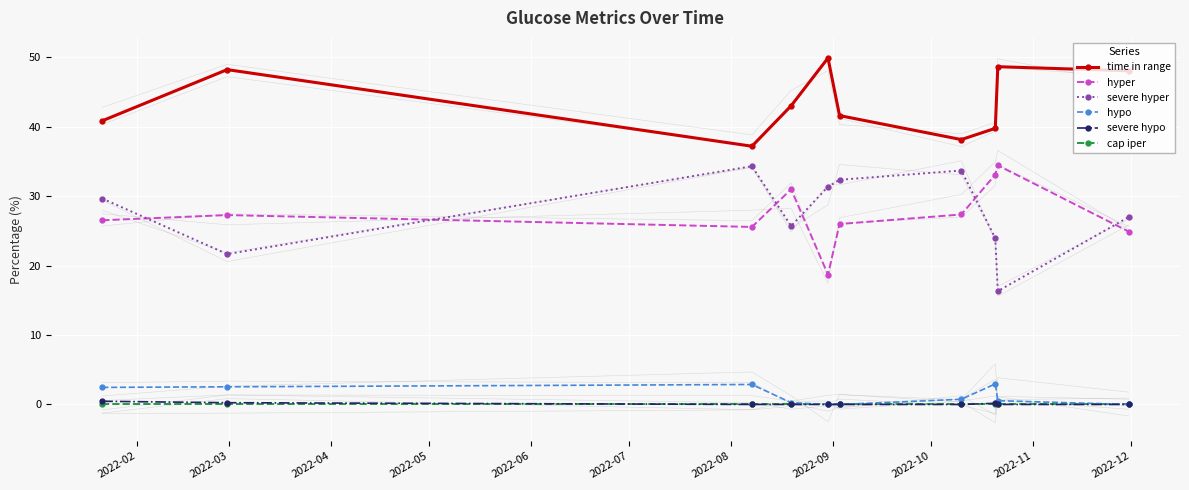

Reading right to left, extract all data points from this chart.

time in range: 2022-11=48.1	2022-10=48.7	2022-09=39.8	2022-08=38.2	2022-07=41.6	2022-06=49.9	2022-05=43.0	2022-04=37.2	2022-03=48.2	2022-02=40.9
hyper: 2022-11=24.9	2022-10=34.5	2022-09=33.1	2022-08=27.4	2022-07=26.0	2022-06=18.7	2022-05=31.0	2022-04=25.6	2022-03=27.3	2022-02=26.5
severe hyper: 2022-11=27.0	2022-10=16.3	2022-09=24.0	2022-08=33.7	2022-07=32.4	2022-06=31.4	2022-05=25.7	2022-04=34.3	2022-03=21.7	2022-02=29.7
hypo: 2022-11=0.0	2022-10=0.5	2022-09=3.0	2022-08=0.8	2022-07=0.0	2022-06=0.0	2022-05=0.2	2022-04=2.9	2022-03=2.5	2022-02=2.5
severe hypo: 2022-11=0.0	2022-10=0.0	2022-09=0.2	2022-08=0.0	2022-07=0.0	2022-06=0.0	2022-05=0.0	2022-04=0.0	2022-03=0.2	2022-02=0.5
cap iper: 2022-11=0.1	2022-10=0.1	2022-09=0.1	2022-08=0.1	2022-07=0.1	2022-06=0.1	2022-05=0.1	2022-04=0.1	2022-03=0.1	2022-02=0.1